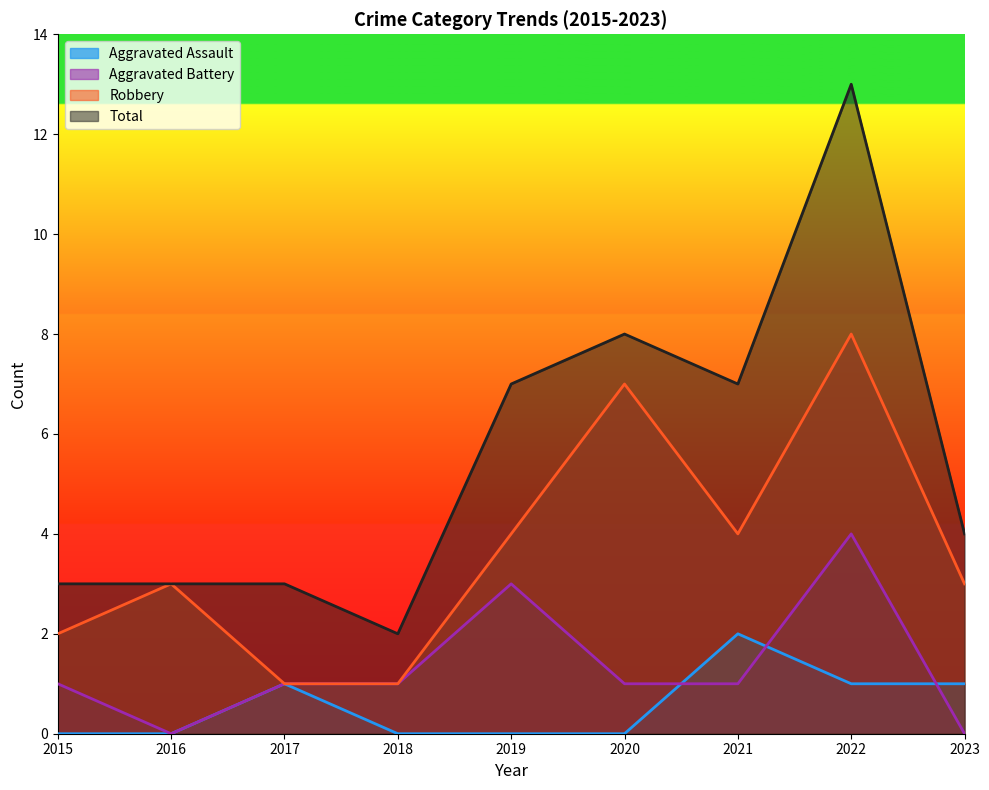

How many values in the Aggravated Battery series are below 1?

2